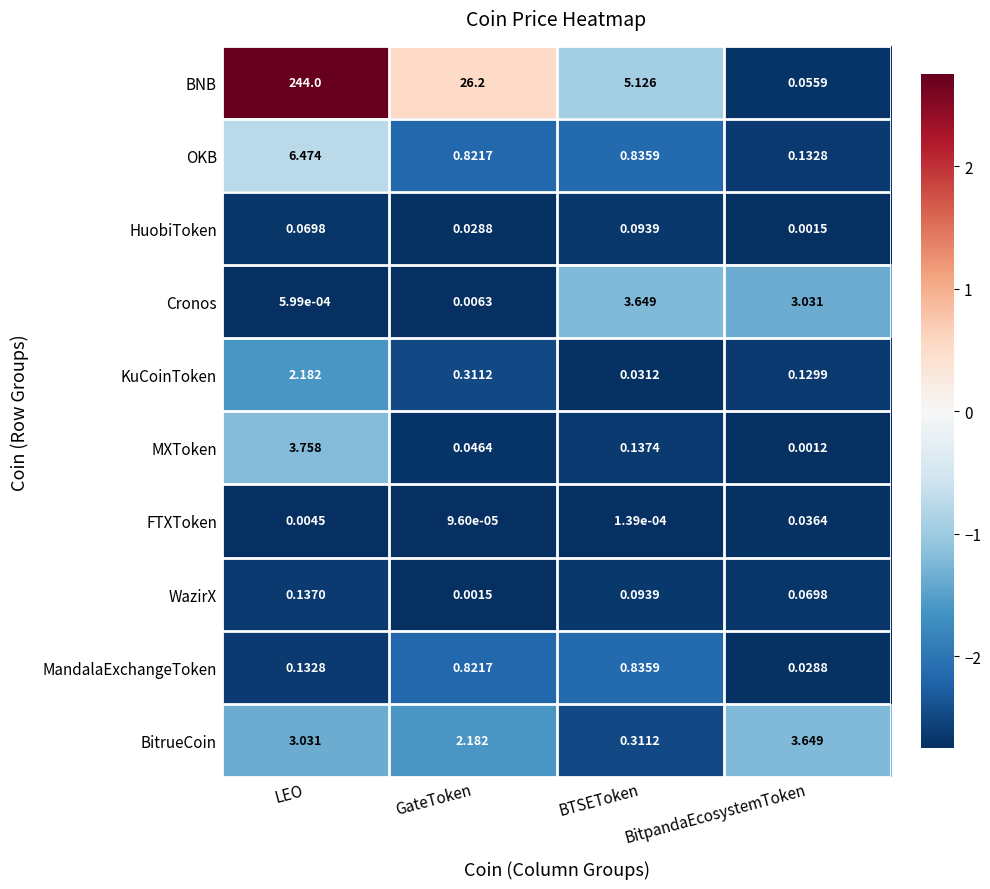

Count the number of categories in the chart.

4